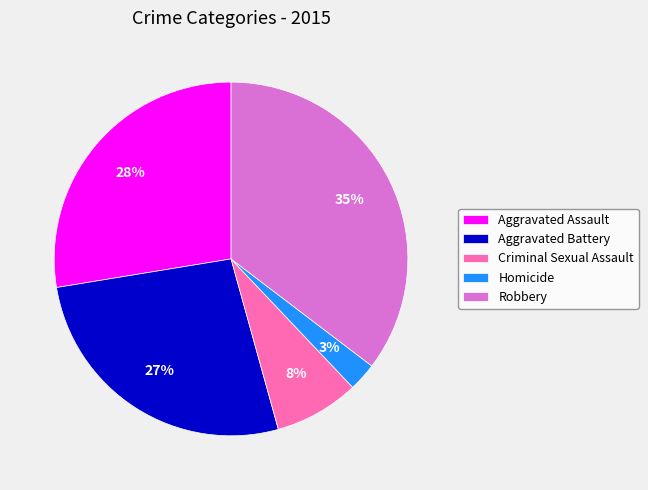

How many slices are in this pie chart?

5